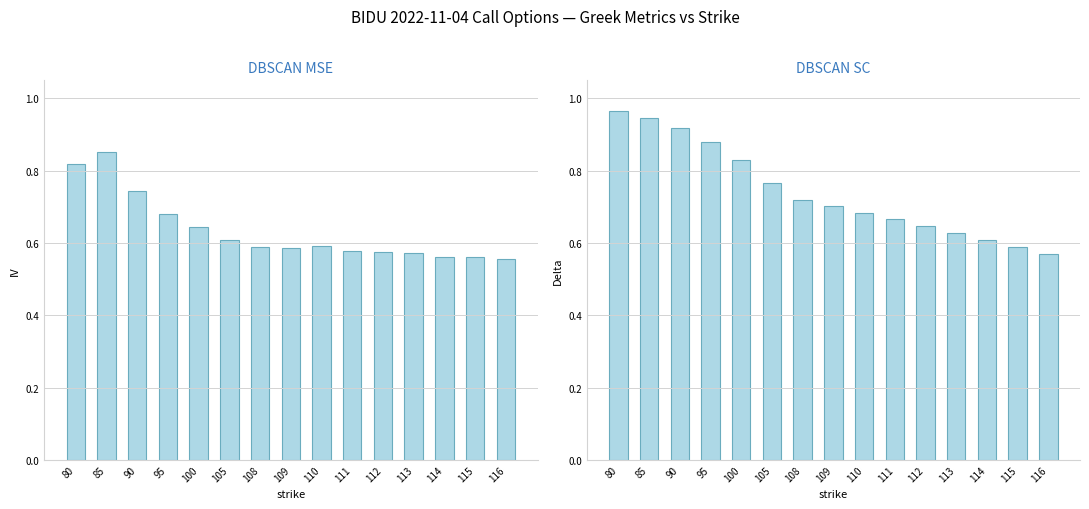

How many categories are shown in the chart?

15